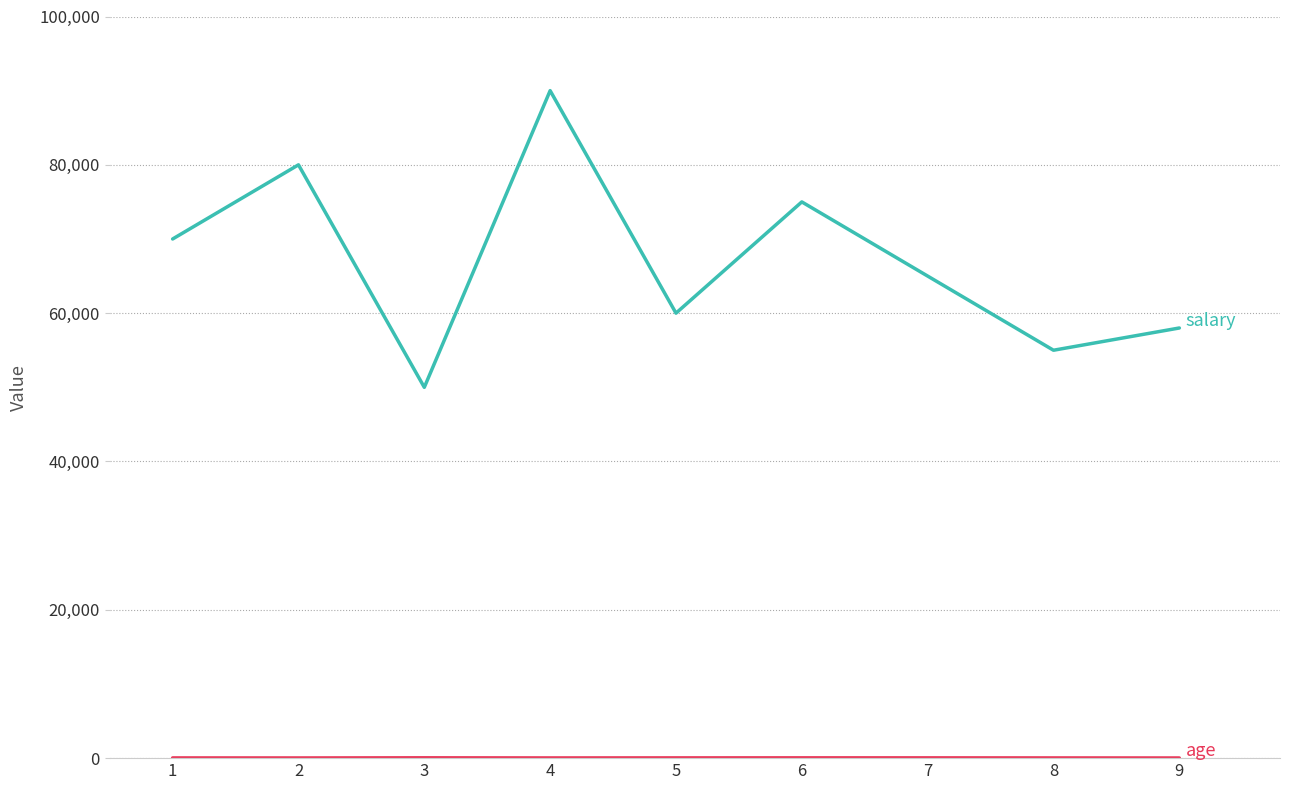

What is the spread (max minus min) of values at 5?

59965